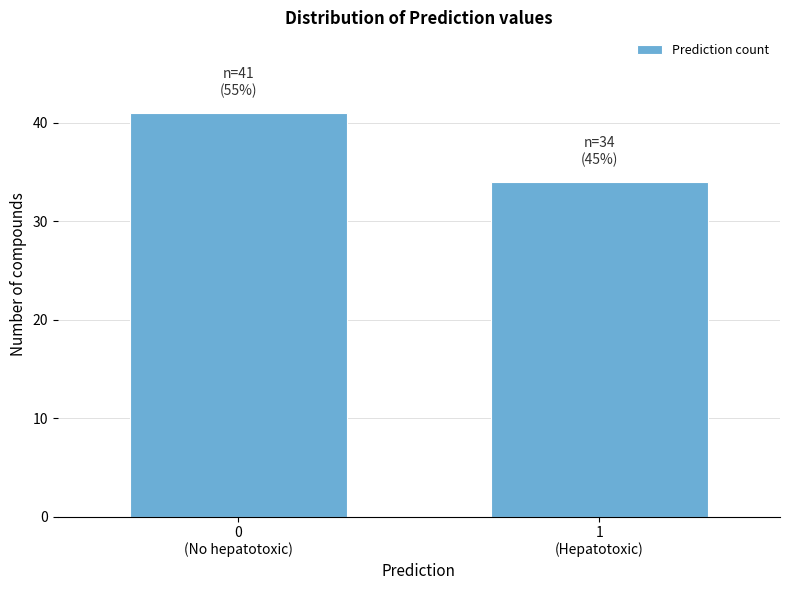

Reading right to left, extract all data points from this chart.

34	41